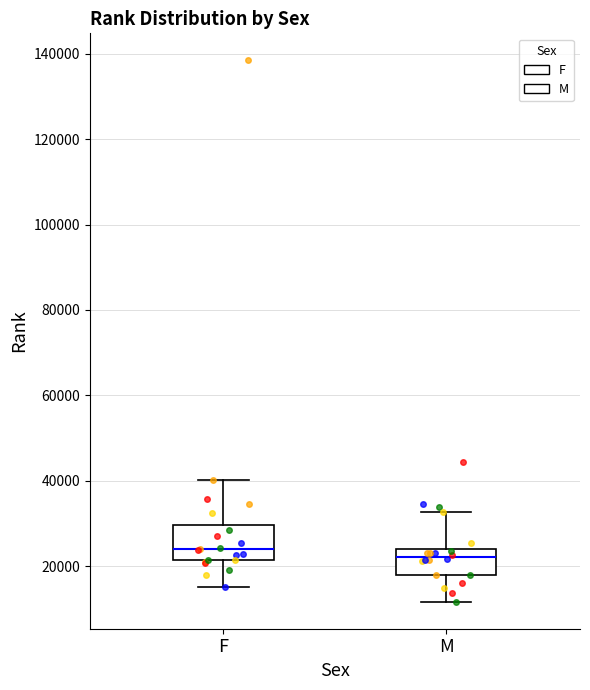

Reading left to right, transcribe this box plot: for each box, give where its median line is, the range the box spans, and where its two whiskers end, as read against the y-axis. The values are not printed on the chart, so give them approximately, as read against the axis.

F: median 24000, box 22000 to 30000, whiskers 16000 to 40000
M: median 22000, box 18000 to 24000, whiskers 12000 to 32000